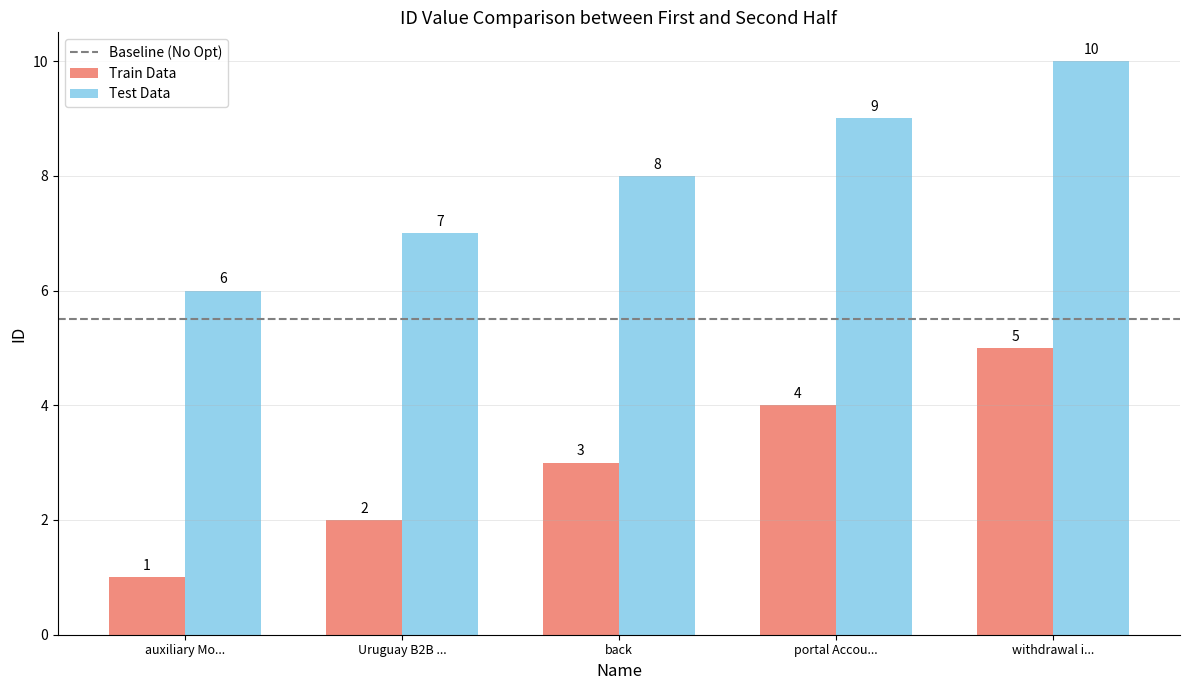

Read the Train Data value at portal Accou....

4